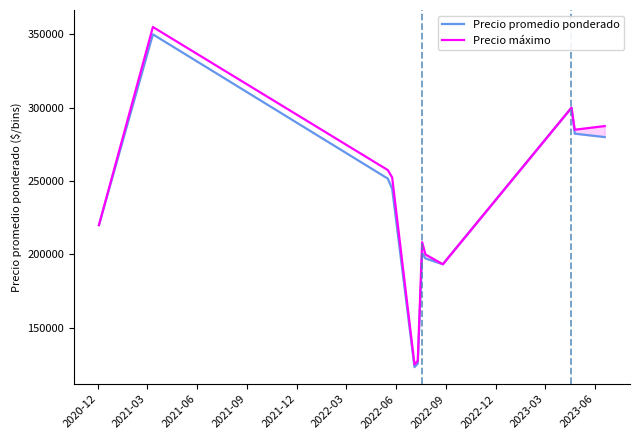

Does the chart display data point markers on the line(s)?

No